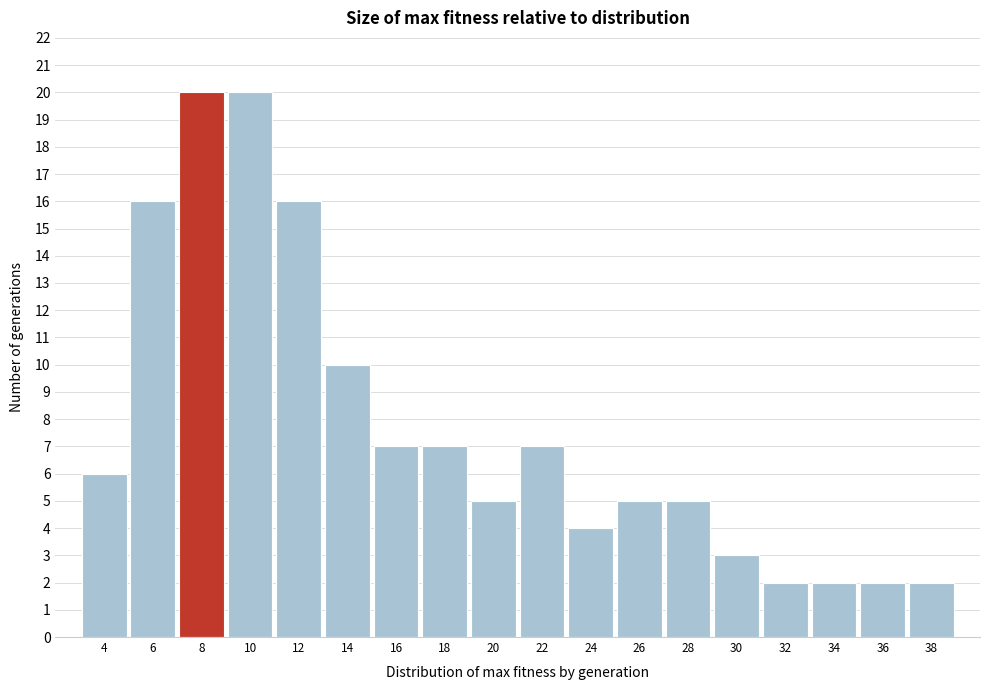

Reading left to right, list all the values displayed in this chart.

4=6	6=16	8=20	10=20	12=16	14=10	16=7	18=7	20=5	22=7	24=4	26=5	28=5	30=3	32=2	34=2	36=2	38=2